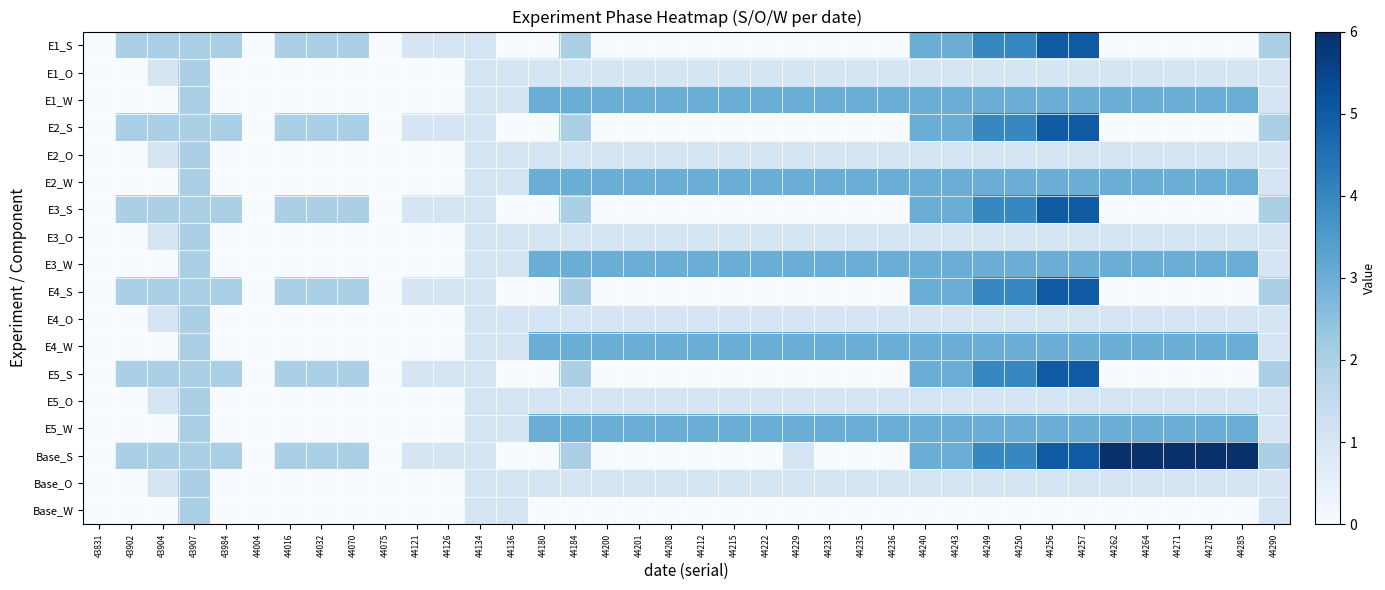

How many categories are shown in the chart?

38